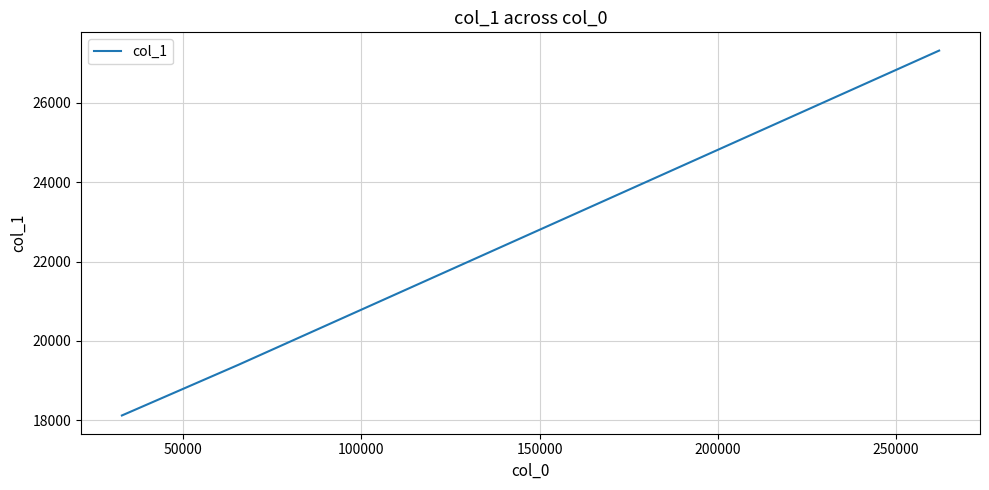

What is the difference between the maximum and minimum values?

9200